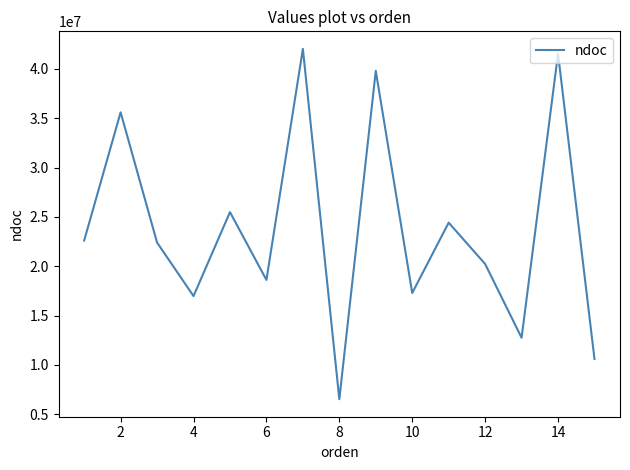

What is the difference between the maximum and minimum values?

35517940